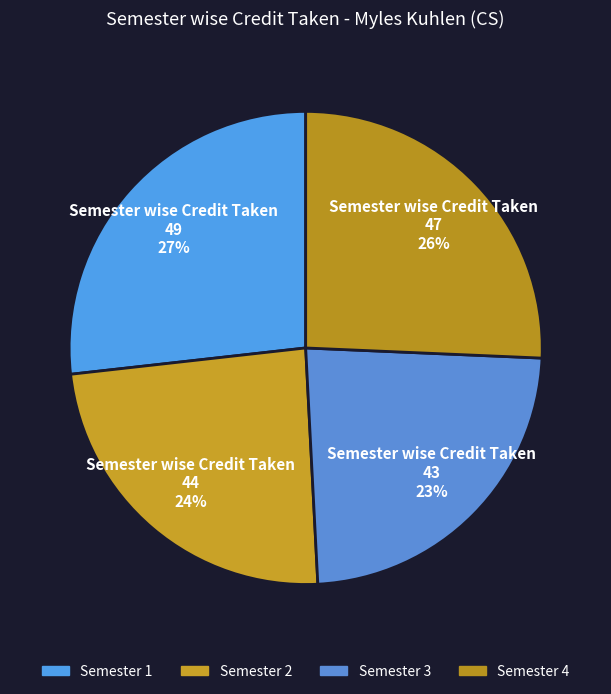

To the nearest percent, what is the difference between the Semester 2 and Semester 1 slice percentages?

3%